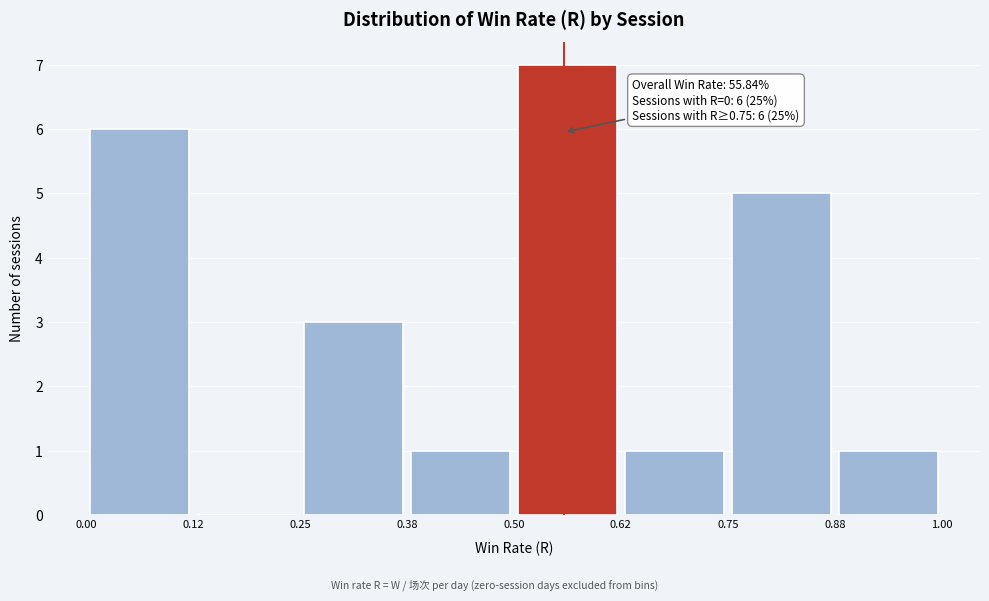

Which range on the x-axis has the tallest bar?

0.50 to 0.62